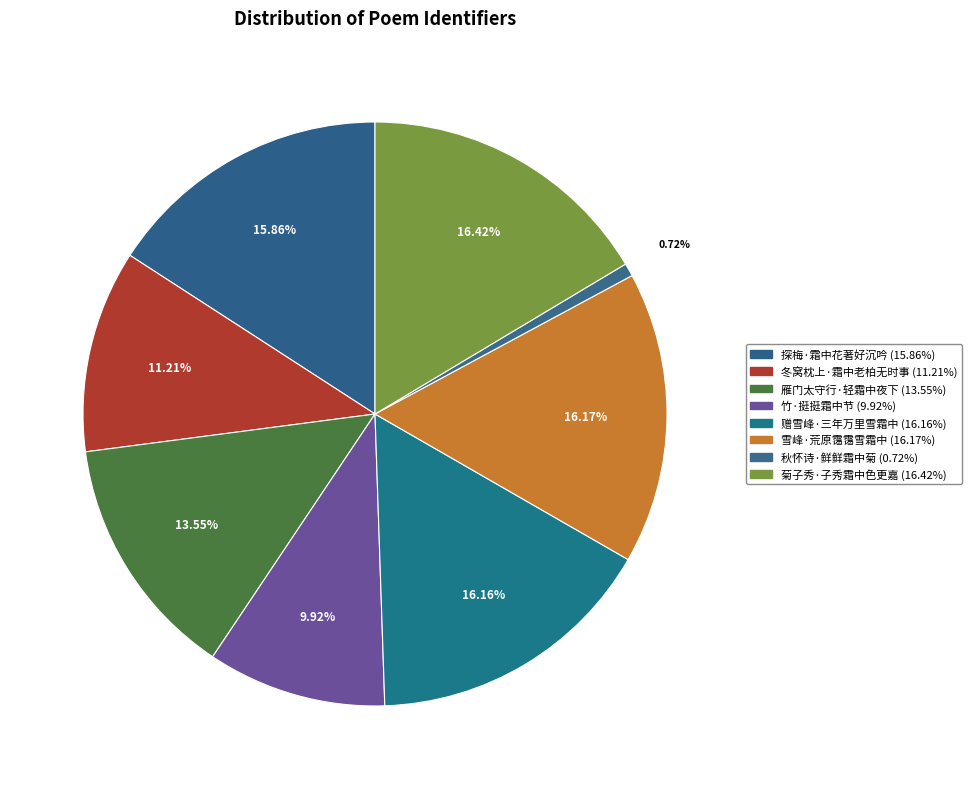

Rank the categories by value from lowest to highest.

秋怀诗·鲜鲜霜中菊, 竹·挺挺霜中节, 冬窝枕上·霜中老柏无时事, 雁门太守行·轻霜中夜下, 探梅·霜中花著好沉吟, 赠雪峰·三年万里雪霜中, 雪峰·荒原霭霭雪霜中, 菊子秀·子秀霜中色更嘉